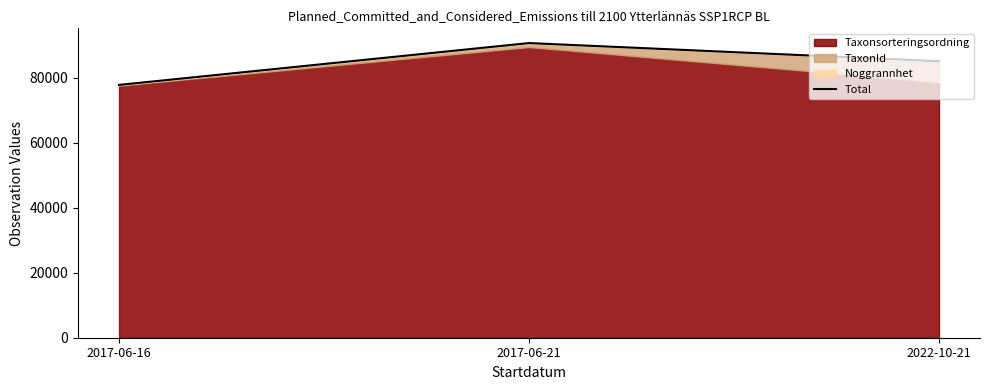

What is the difference between the maximum and minimum values?

12868